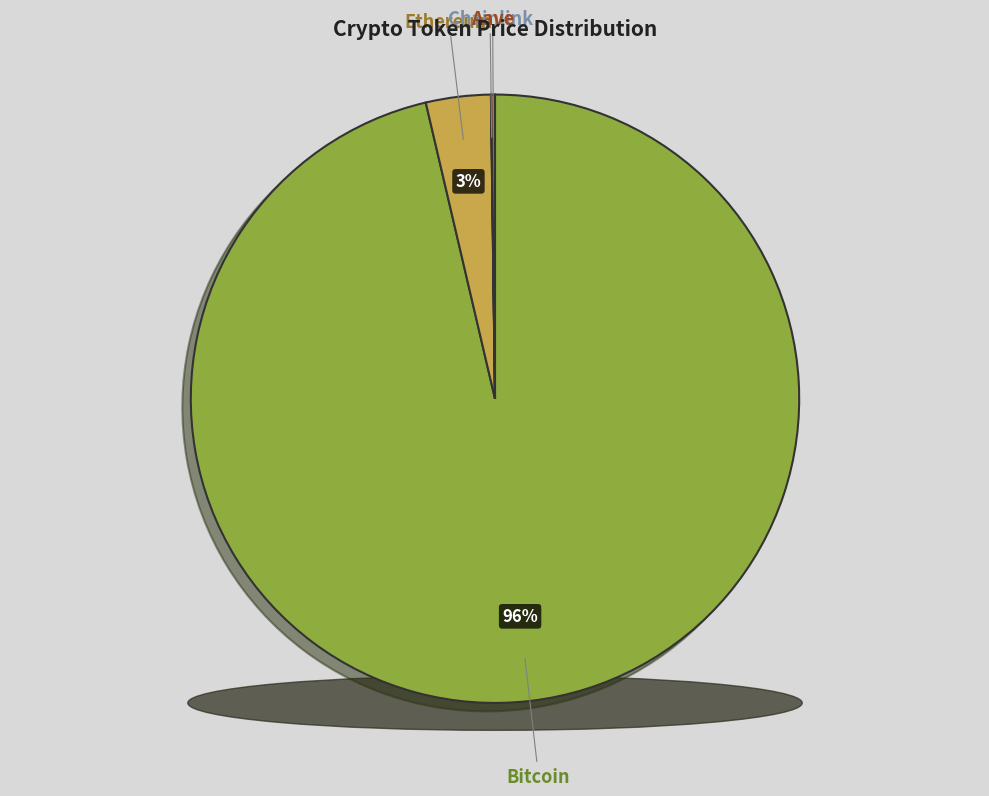

Which category has the smallest portion of the pie?

Chainlink